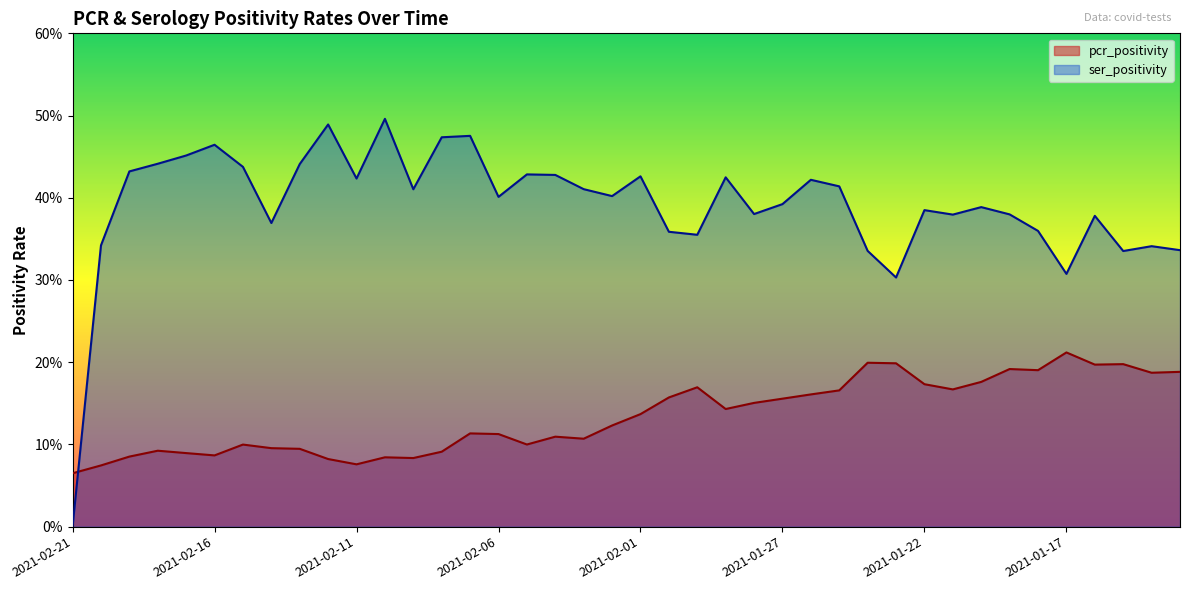

How many positive values does the ser_positivity series have?

39